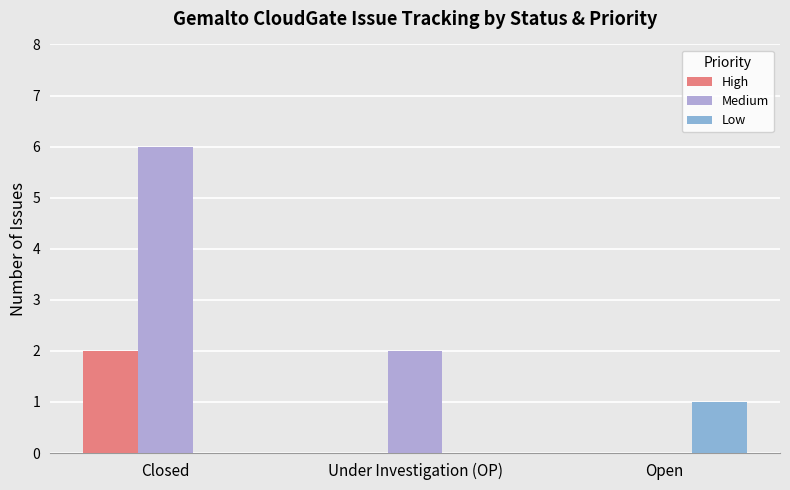

Where is High nearest to the value 1?

Closed